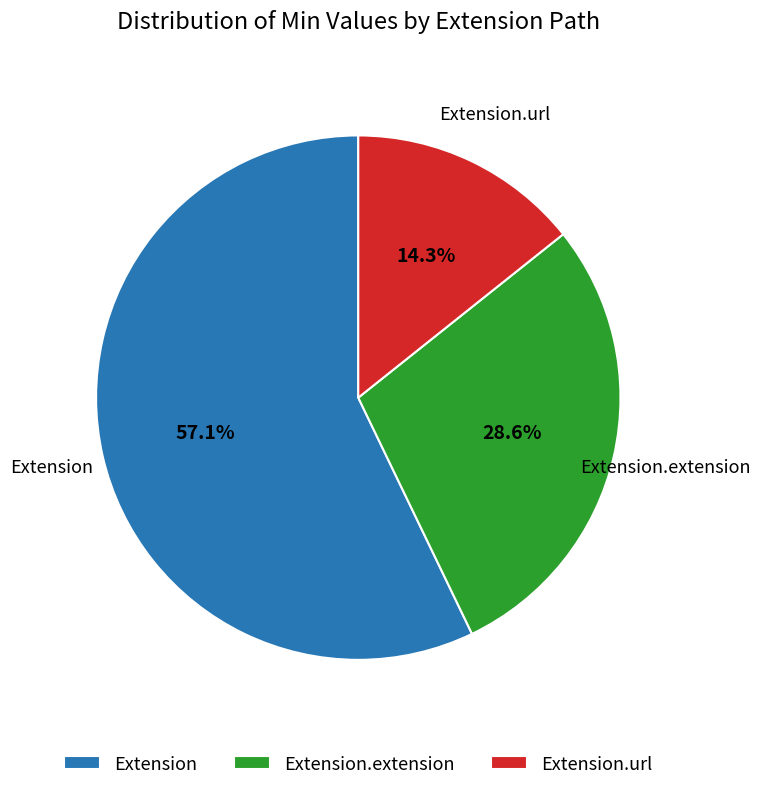

How many segments does this pie chart have?

3